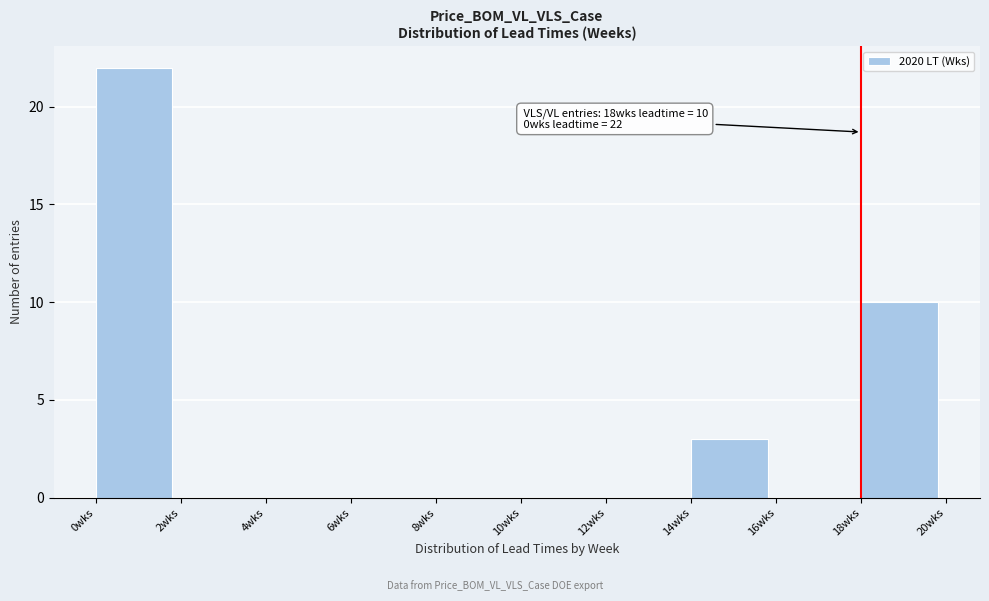

Which range on the x-axis has the tallest bar?

0 to 2